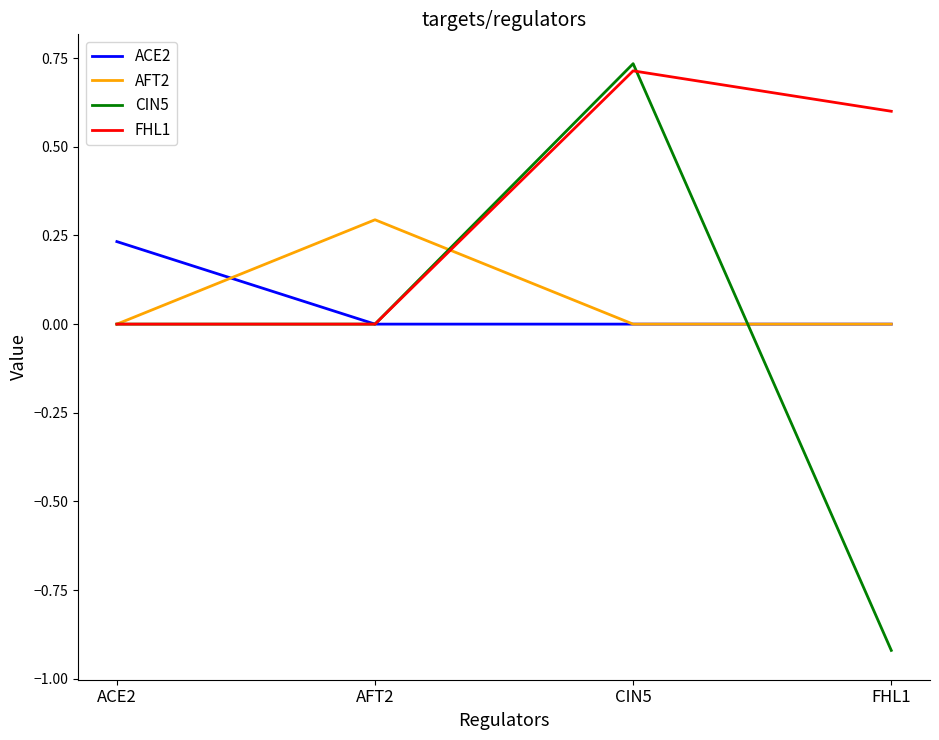

What are all the series names shown in the legend?

ACE2, AFT2, CIN5, FHL1